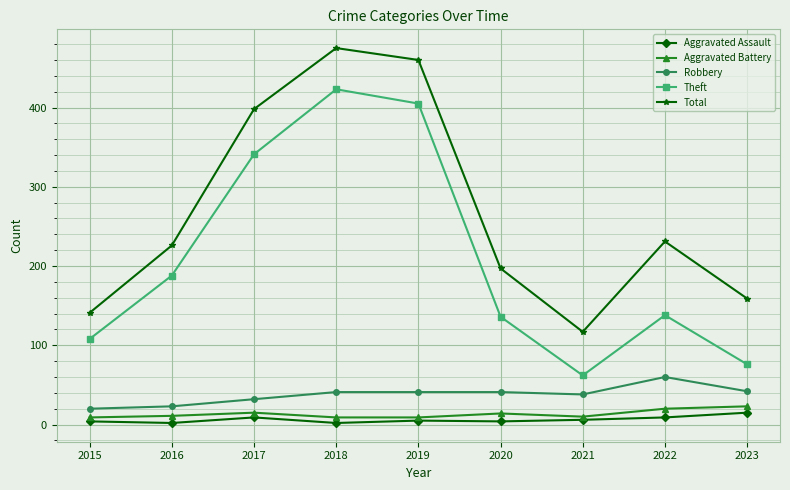

Count the number of categories in the chart.

9